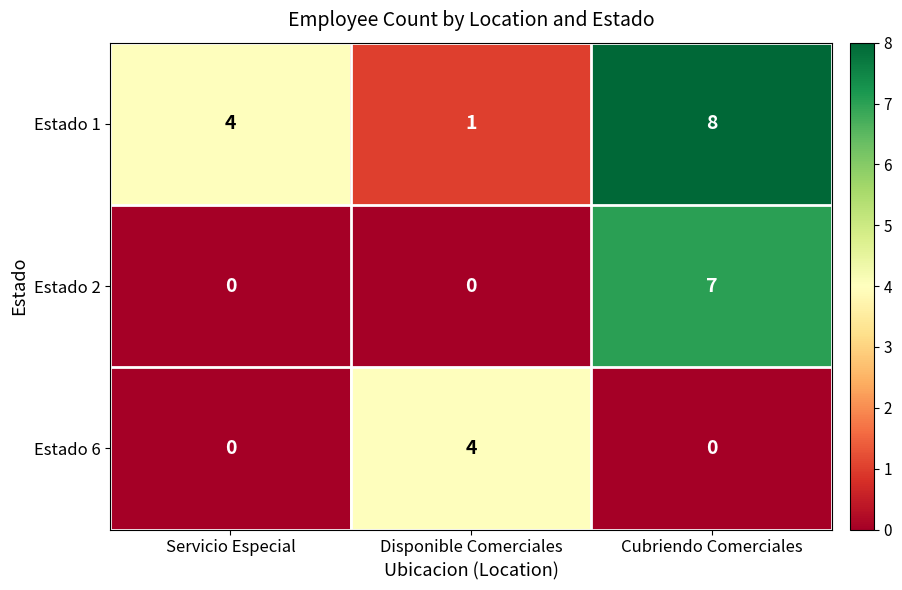

Reading left to right, list all the values displayed in this chart.

Estado 1: 4	1	8
Estado 2: 0	0	7
Estado 6: 0	4	0